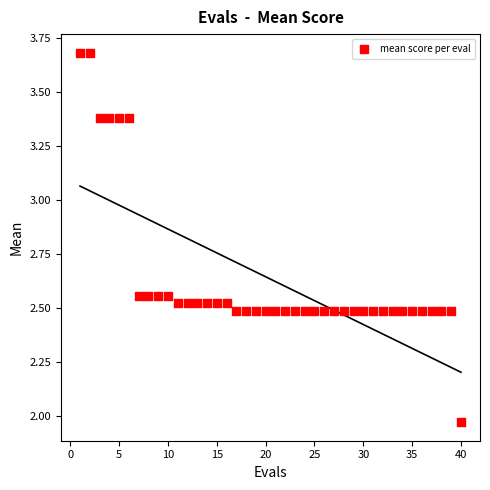

What is the range of X values (max minus min)?

39.0